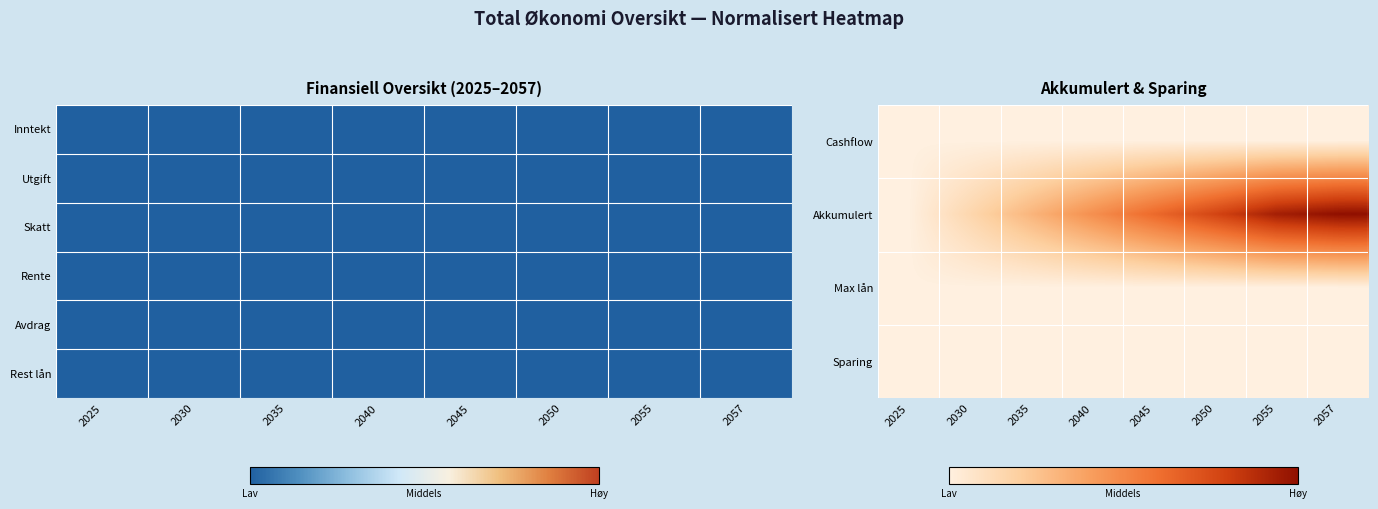

Which label corresponds to the smallest value in the chart?

2025